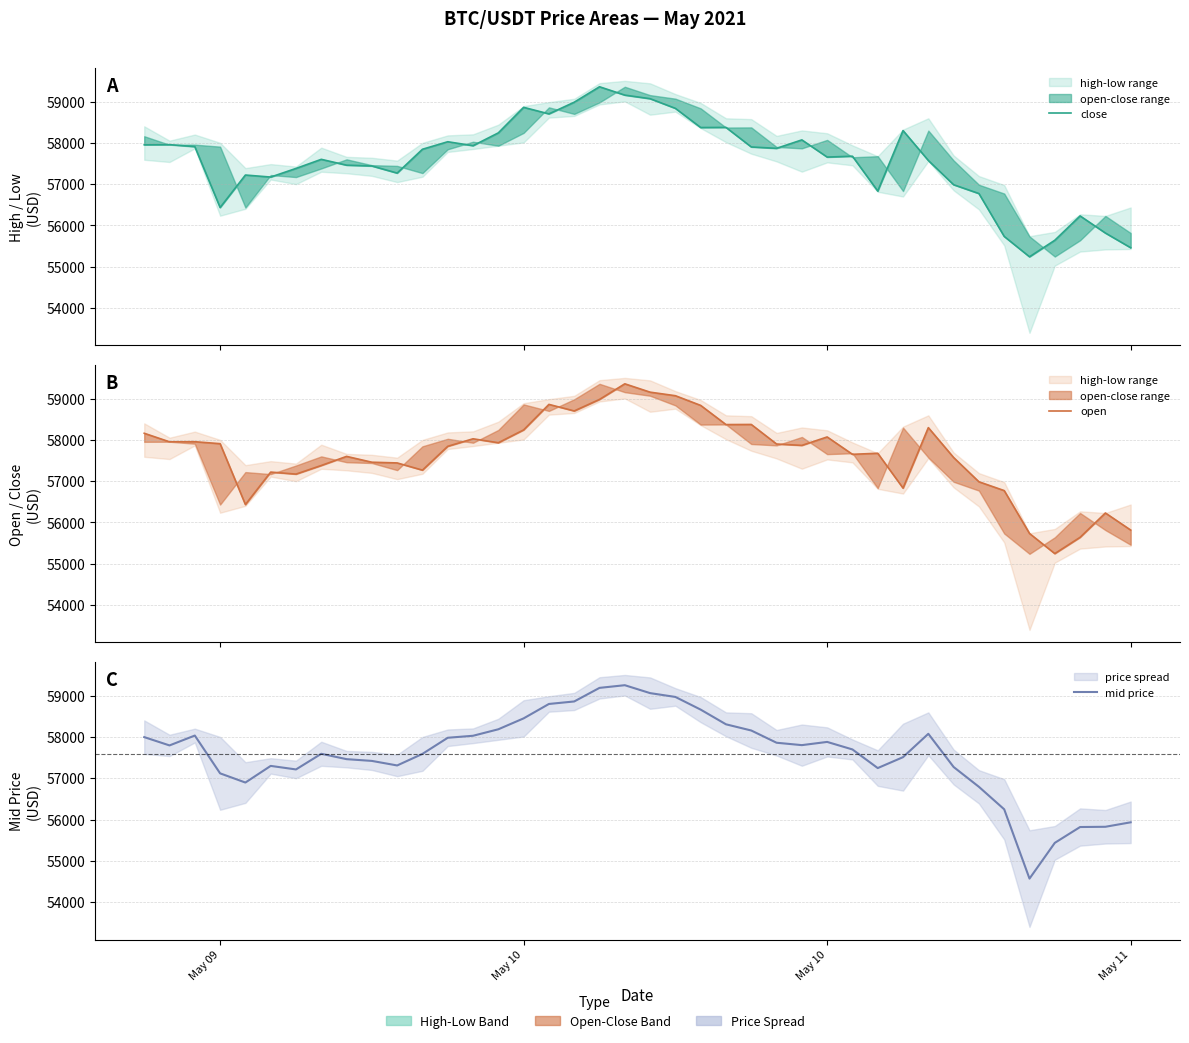

After their last crossing, which series has the higher values: open or close?

open